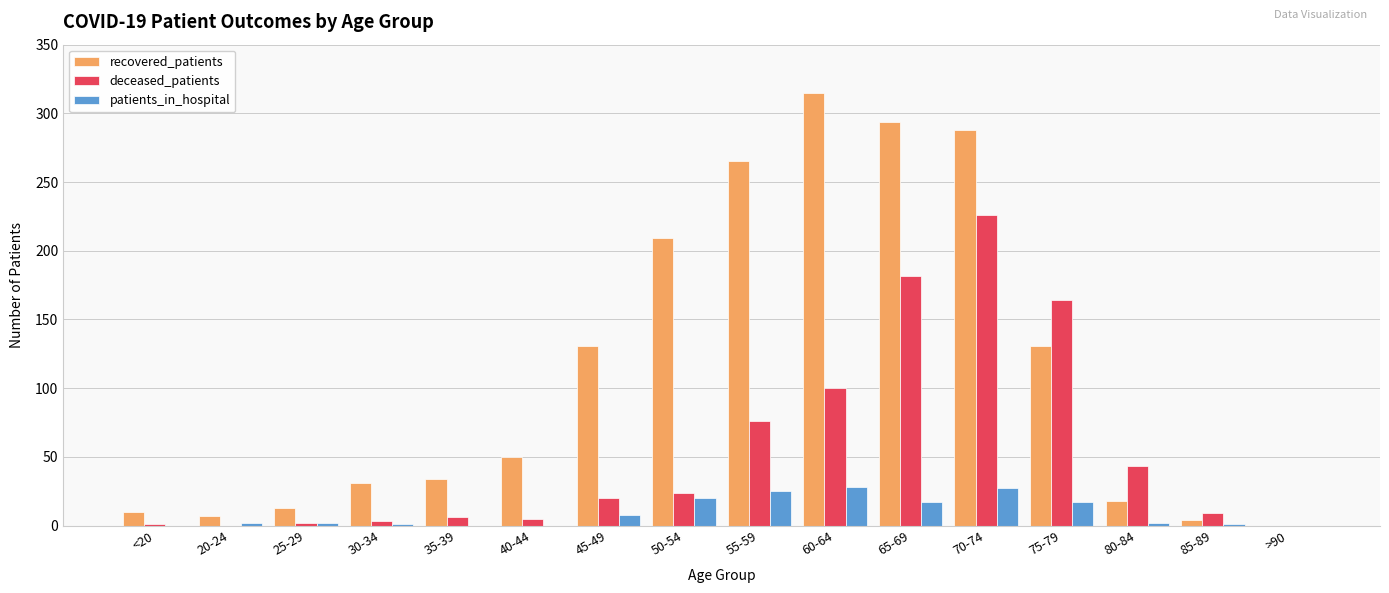

Which series has the largest total across all categories?

recovered_patients